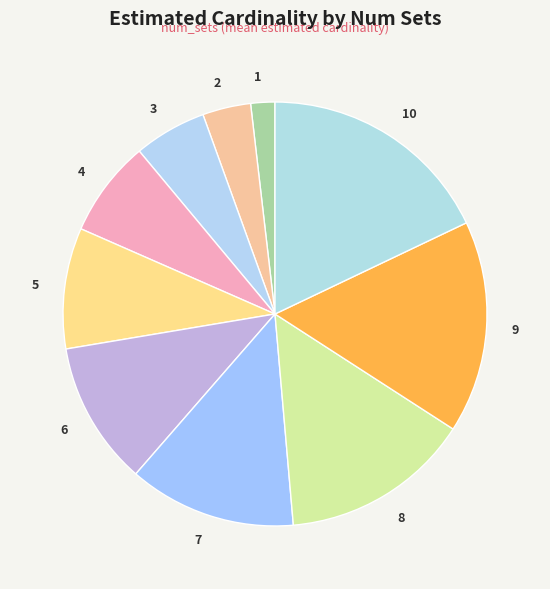

Is 4 the majority of the pie?

No